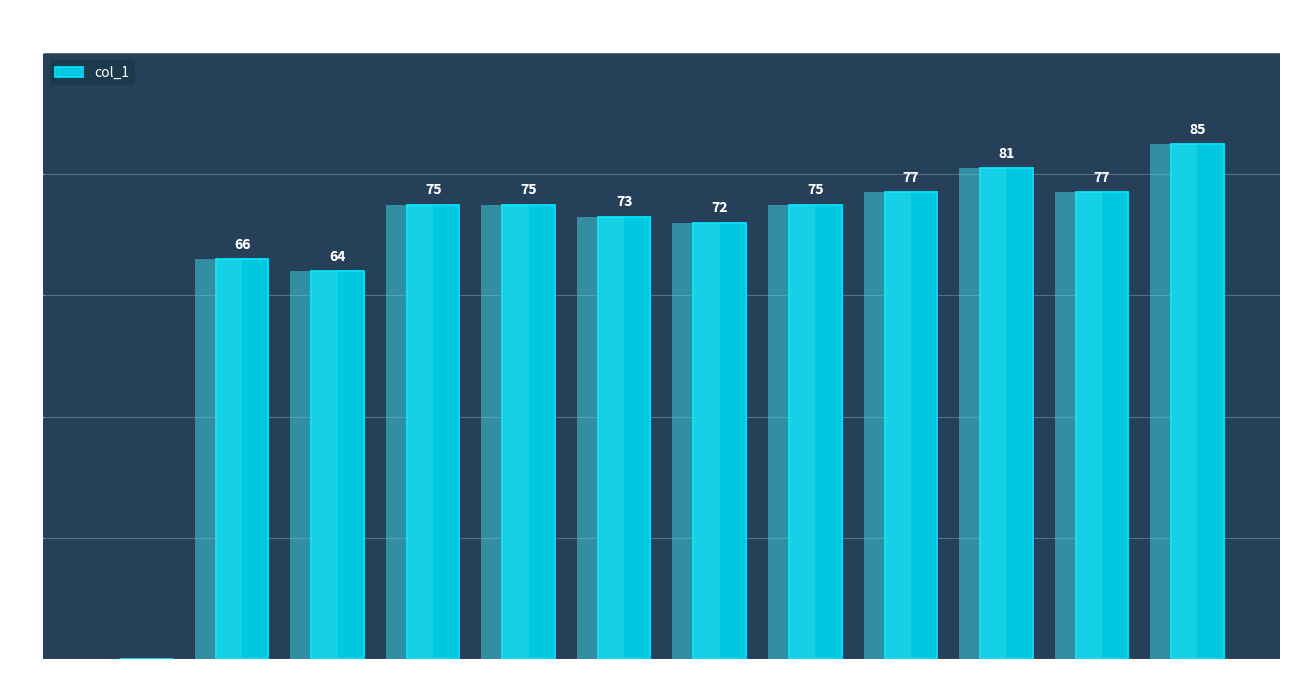

Rank the categories by value from lowest to highest.

i0, i2, i1, i6, i5, i3, i4, i7, i8, i10, i9, i11